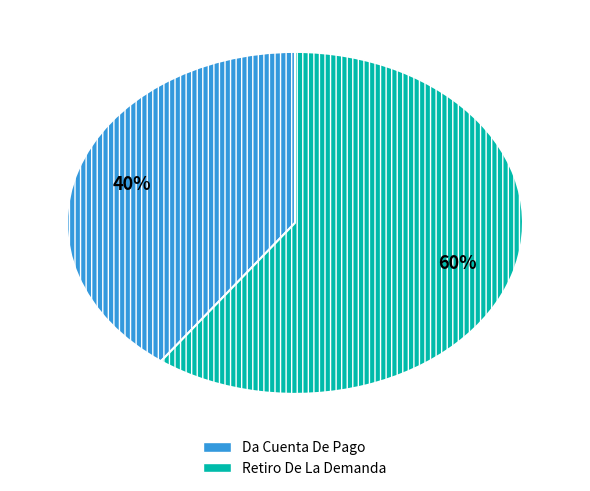

Is it true that Da Cuenta De Pago is 54% of the pie?

False